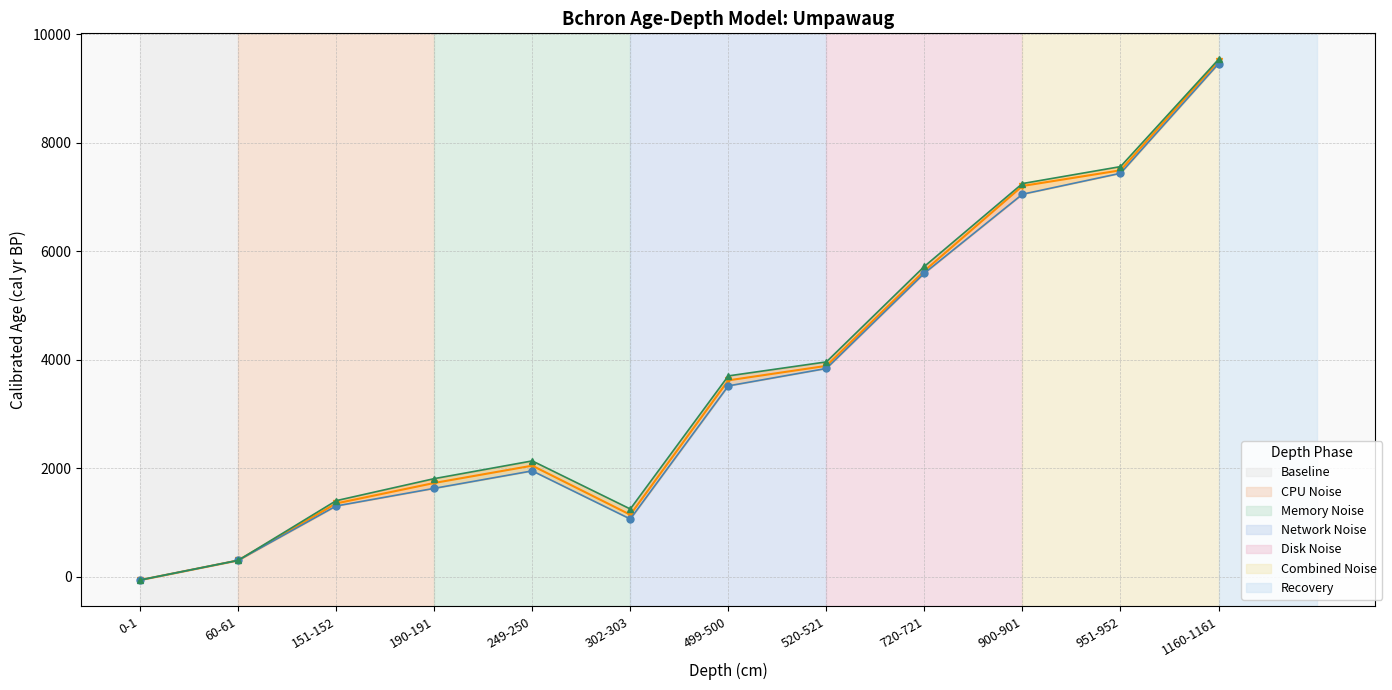

Reading left to right, extract all data points from this chart.

Bchron 50%: 0-1=-56	60-61=306	151-152=1355	190-191=1732	249-250=2051	302-303=1147	499-500=3623	520-521=3890	720-721=5641	900-901=7204	951-952=7493	1160-1161=9505
Bchron 2.5%: 0-1=-56	60-61=306	151-152=1308	190-191=1633	249-250=1955	302-303=1068	499-500=3521	520-521=3842	720-721=5598	900-901=7052	951-952=7438	1160-1161=9457
Bchron 97.5%: 0-1=-56	60-61=306	151-152=1406	190-191=1812	249-250=2139	302-303=1253	499-500=3705	520-521=3963	720-721=5723	900-901=7249	951-952=7561	1160-1161=9537